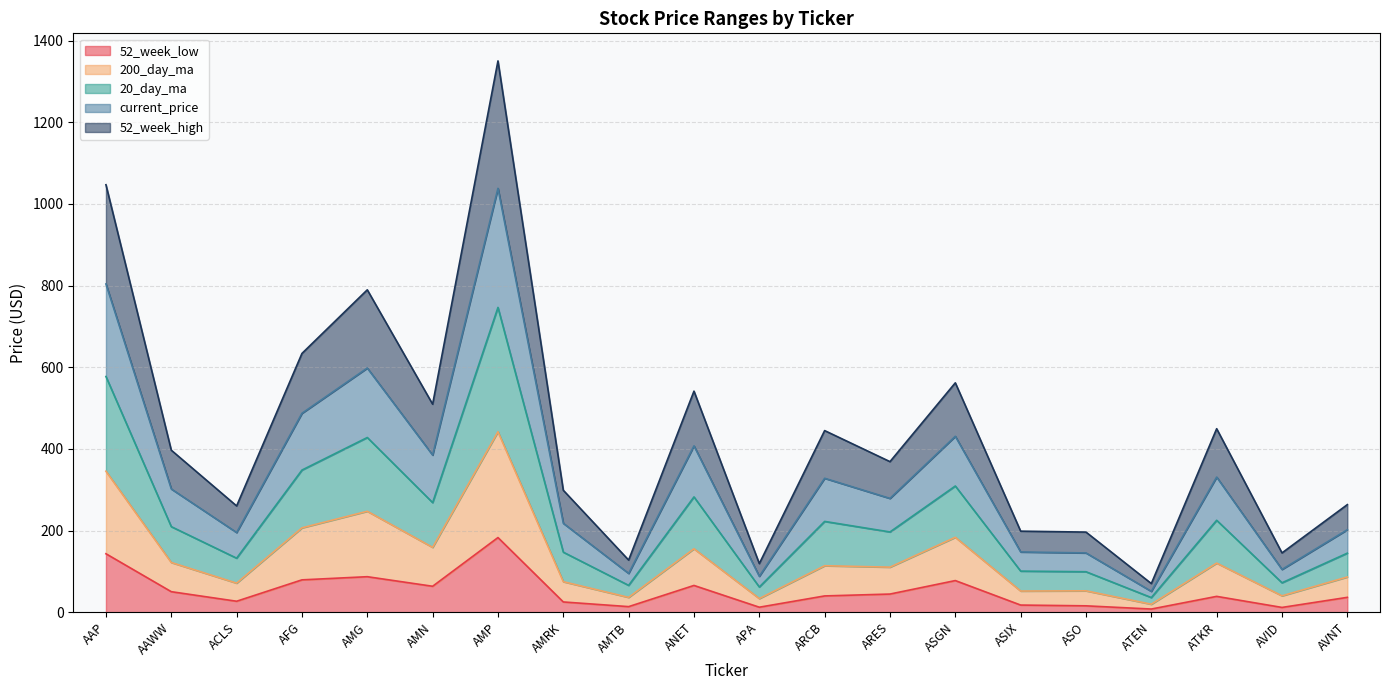

In 52_week_low, how many points are higher than both neighbors (excluding endpoints)?

5